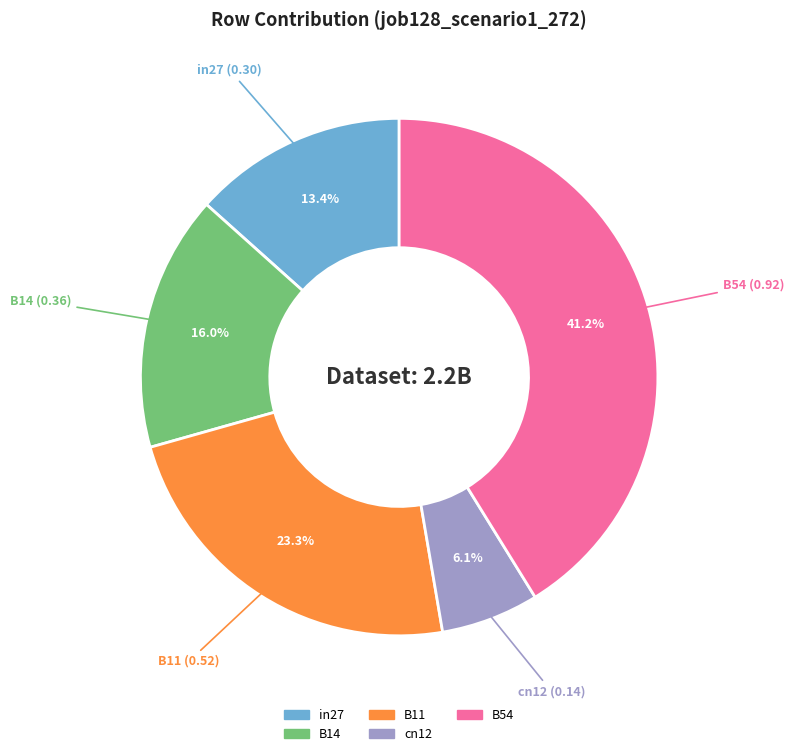

To the nearest percent, what is the difference between the largest and smallest slice percentages?

35%